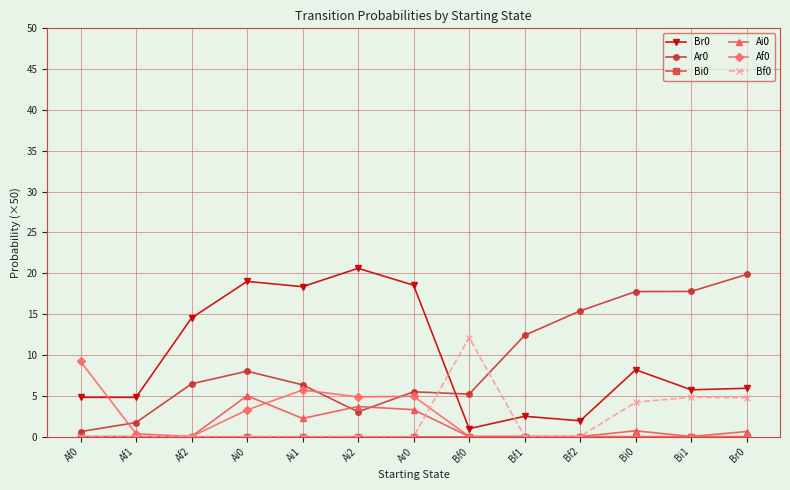

What is the greatest value displayed?

20.6